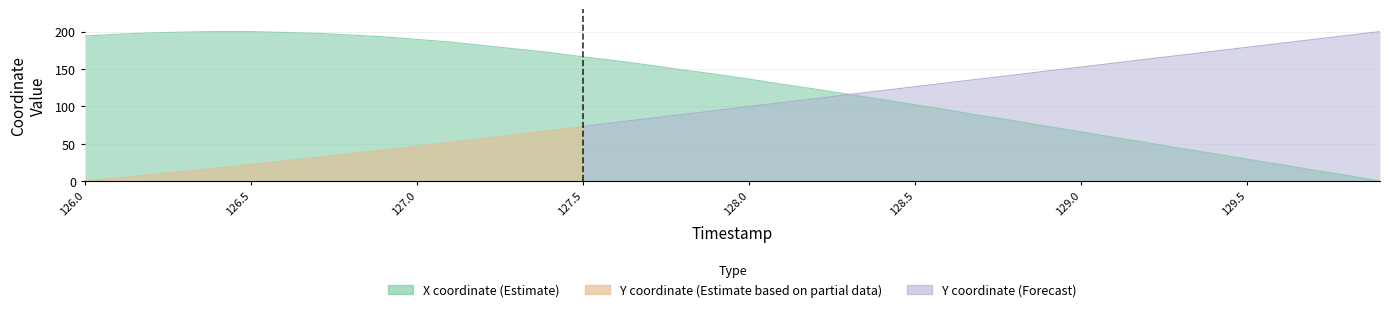

What is the average value?

125.8